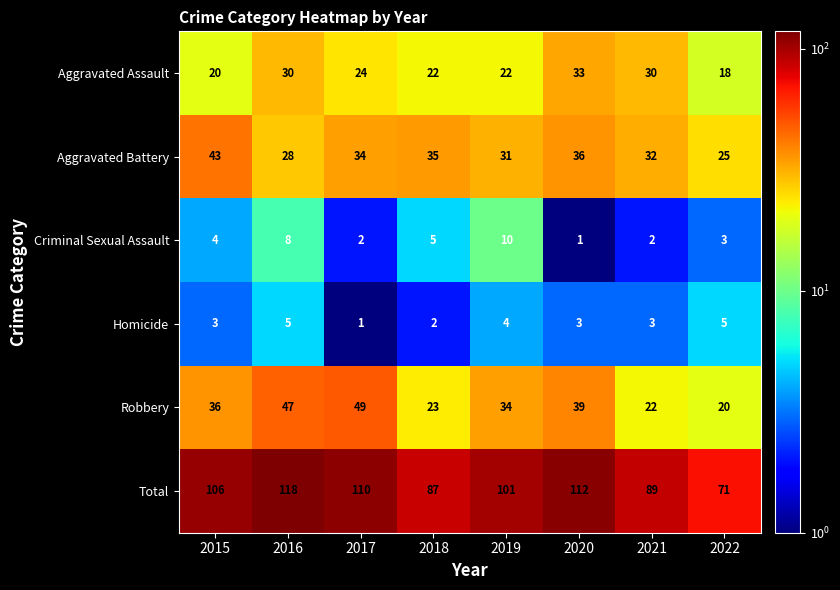

What is the spread (max minus min) of values at 2019?

97